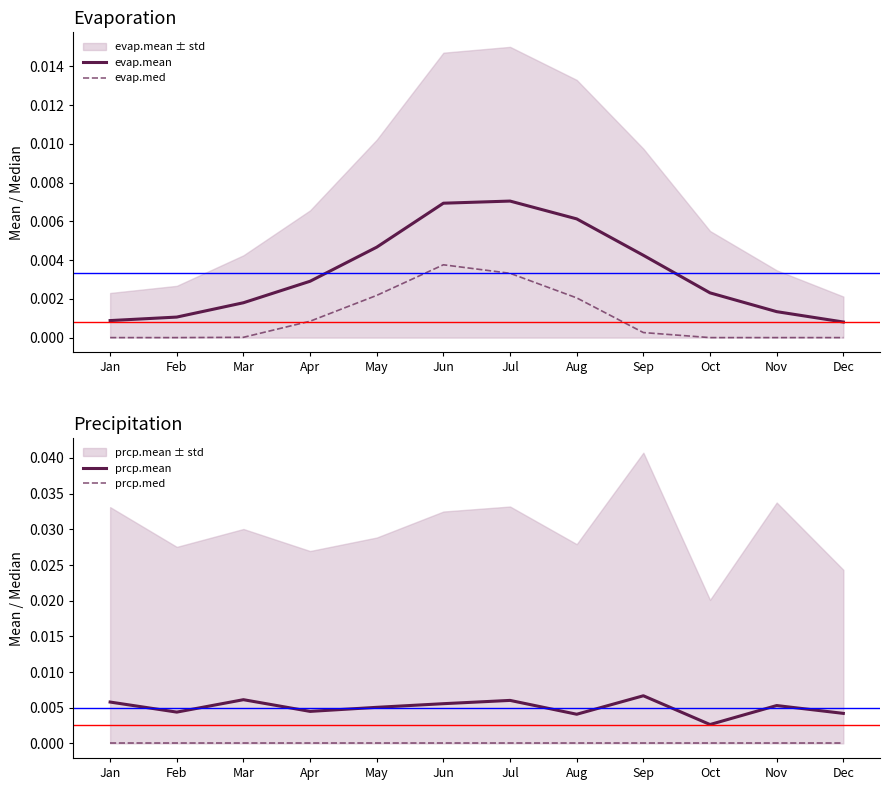

True or false: evap.med and evap.mean cross at least once.

False